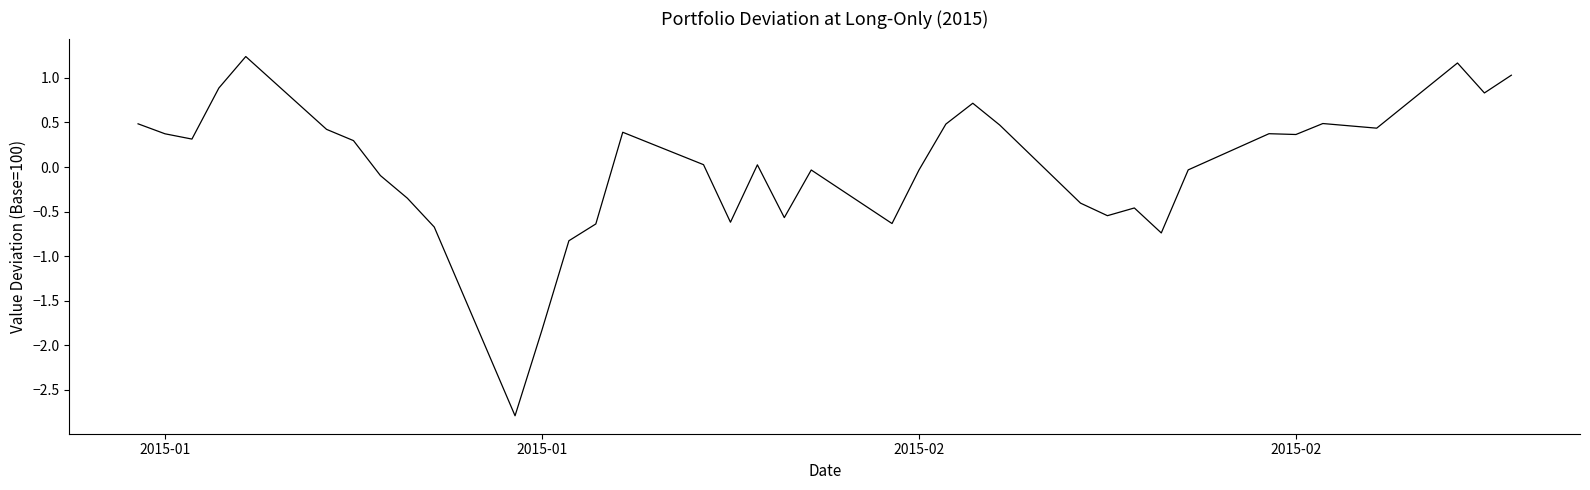

What is the difference between the maximum and minimum values?

4.0